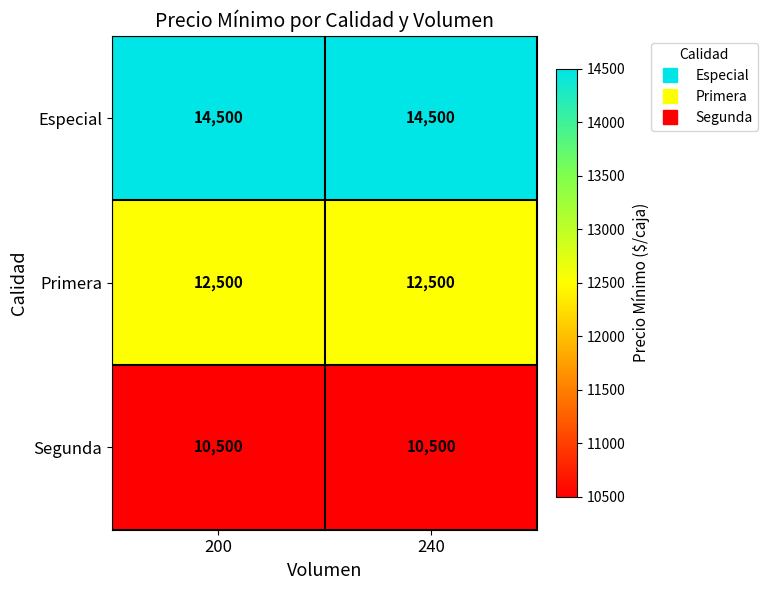

What is the difference between the highest and lowest values at 200?

4000